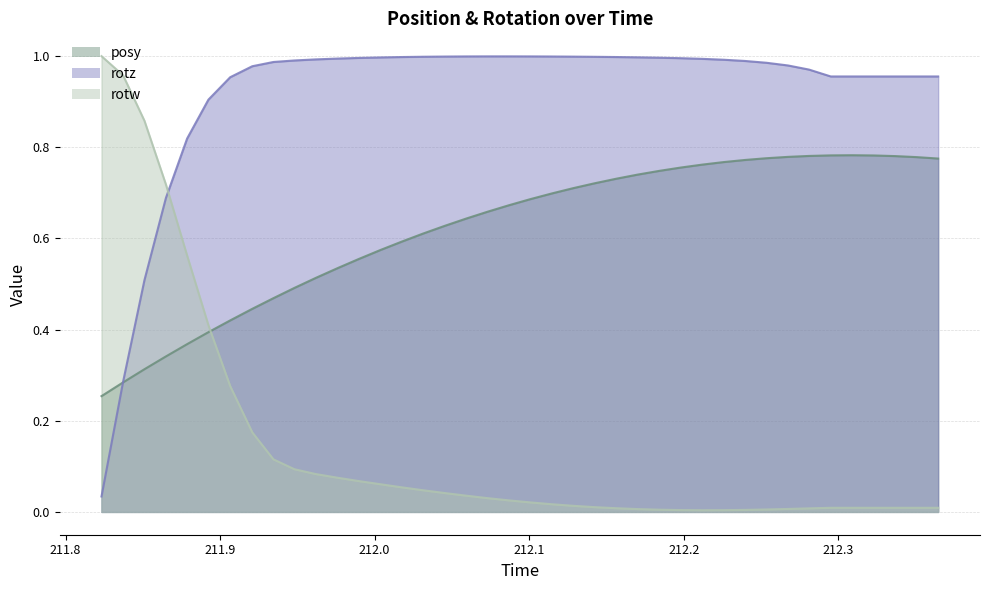

The rotz series shows 1.0 at 211.9619. True or false?

True